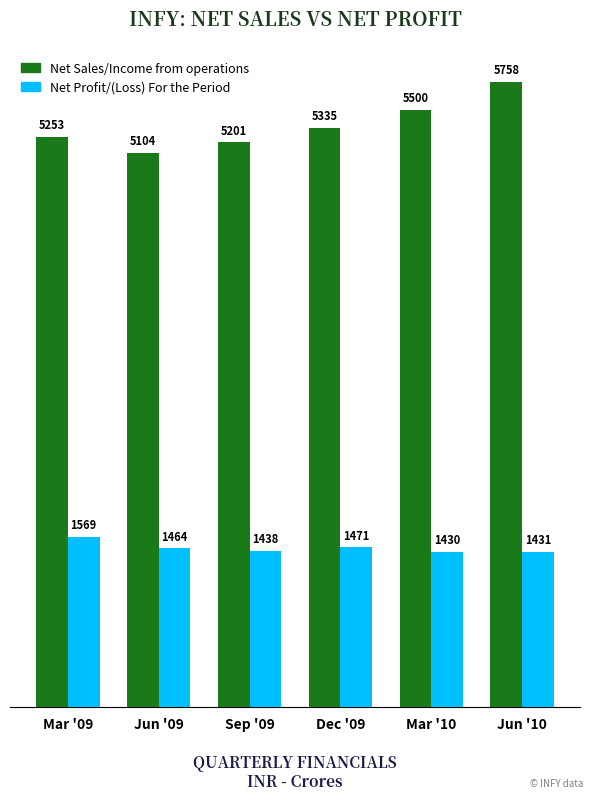

At which category is the sum across all series the highest?

Jun '10